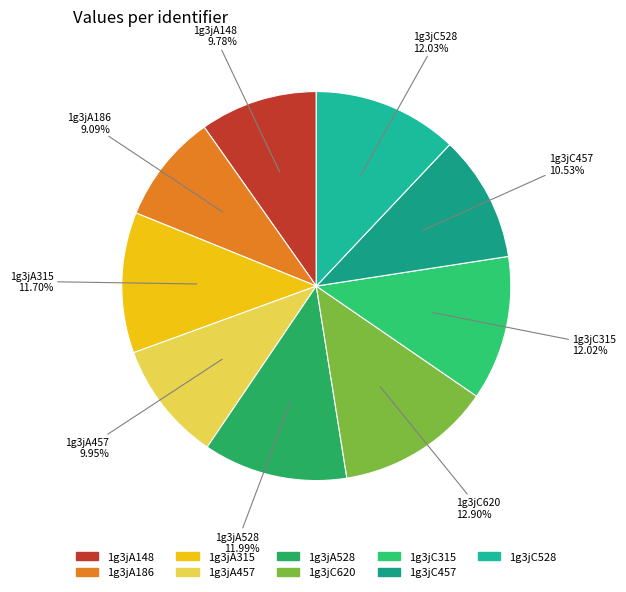

What percentage is the 1g3jC620 slice, to the nearest percent?

13%